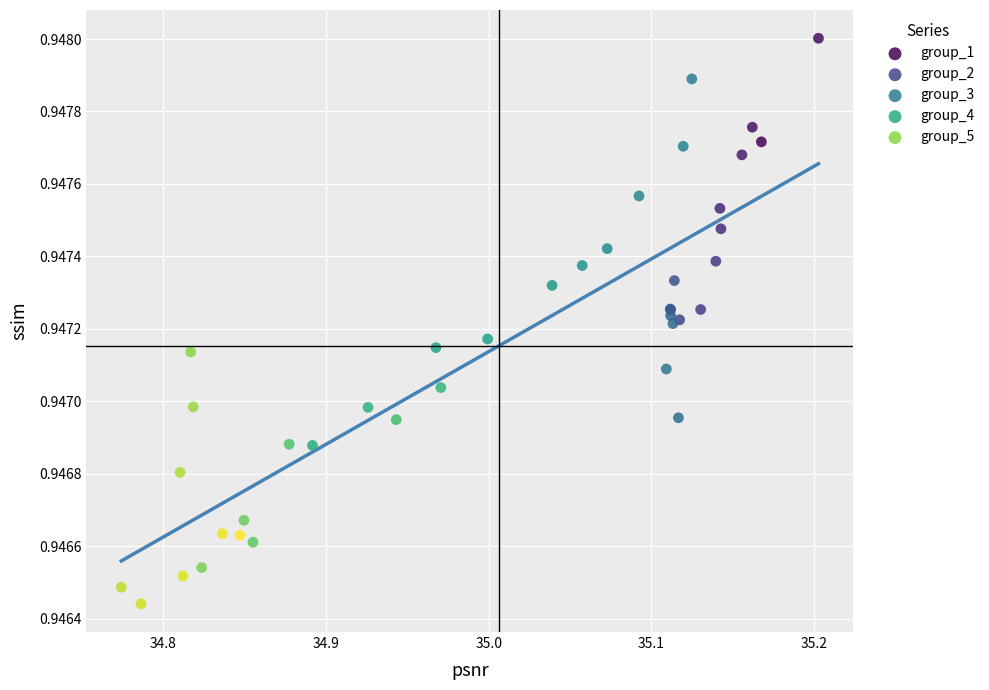

Which series reaches the minimum Y coordinate?

group_5